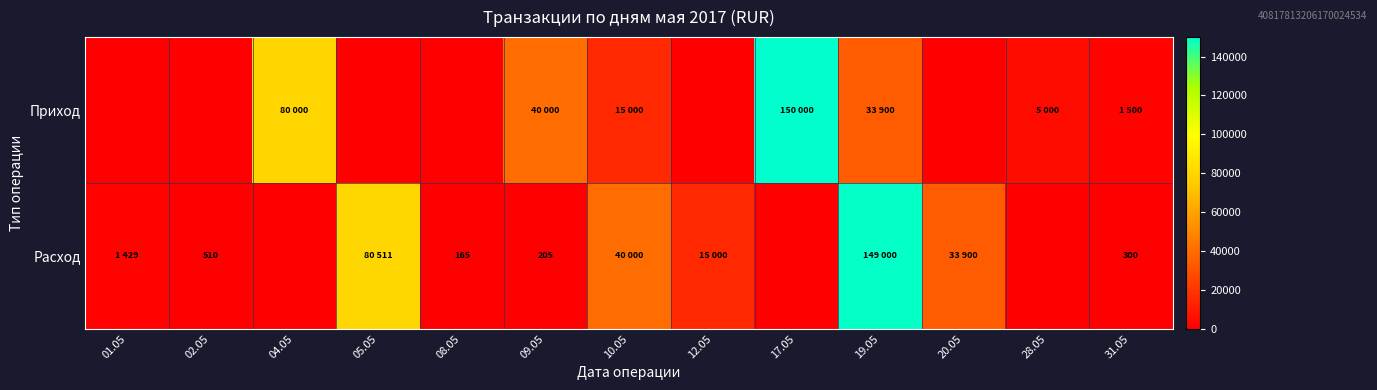

What is the difference between the highest and lowest values at 31.05?

1200